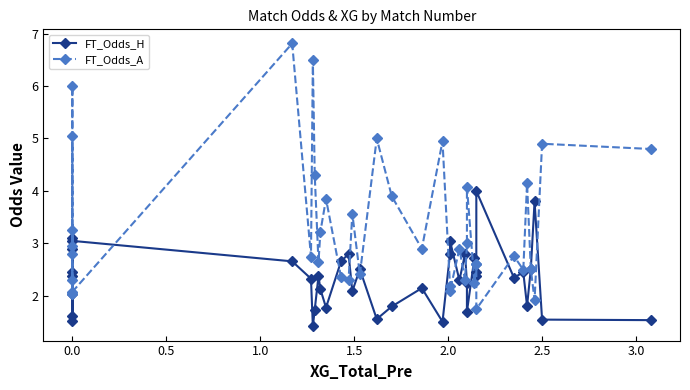

Which series has the widest spread of values?

FT_Odds_A